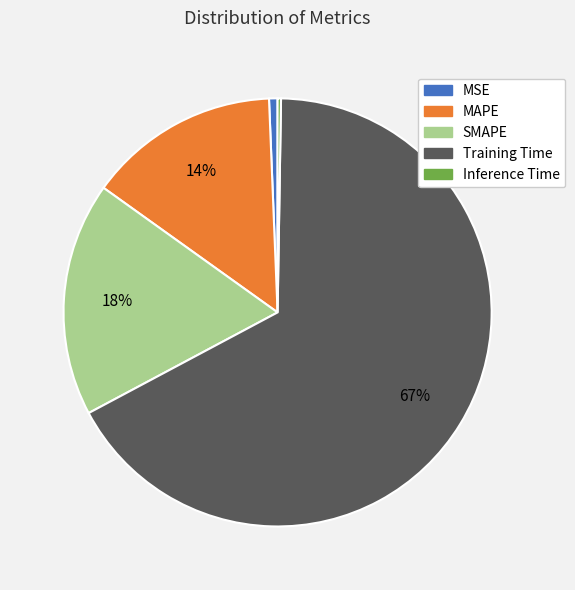

What is the largest slice in the pie chart?

Training Time